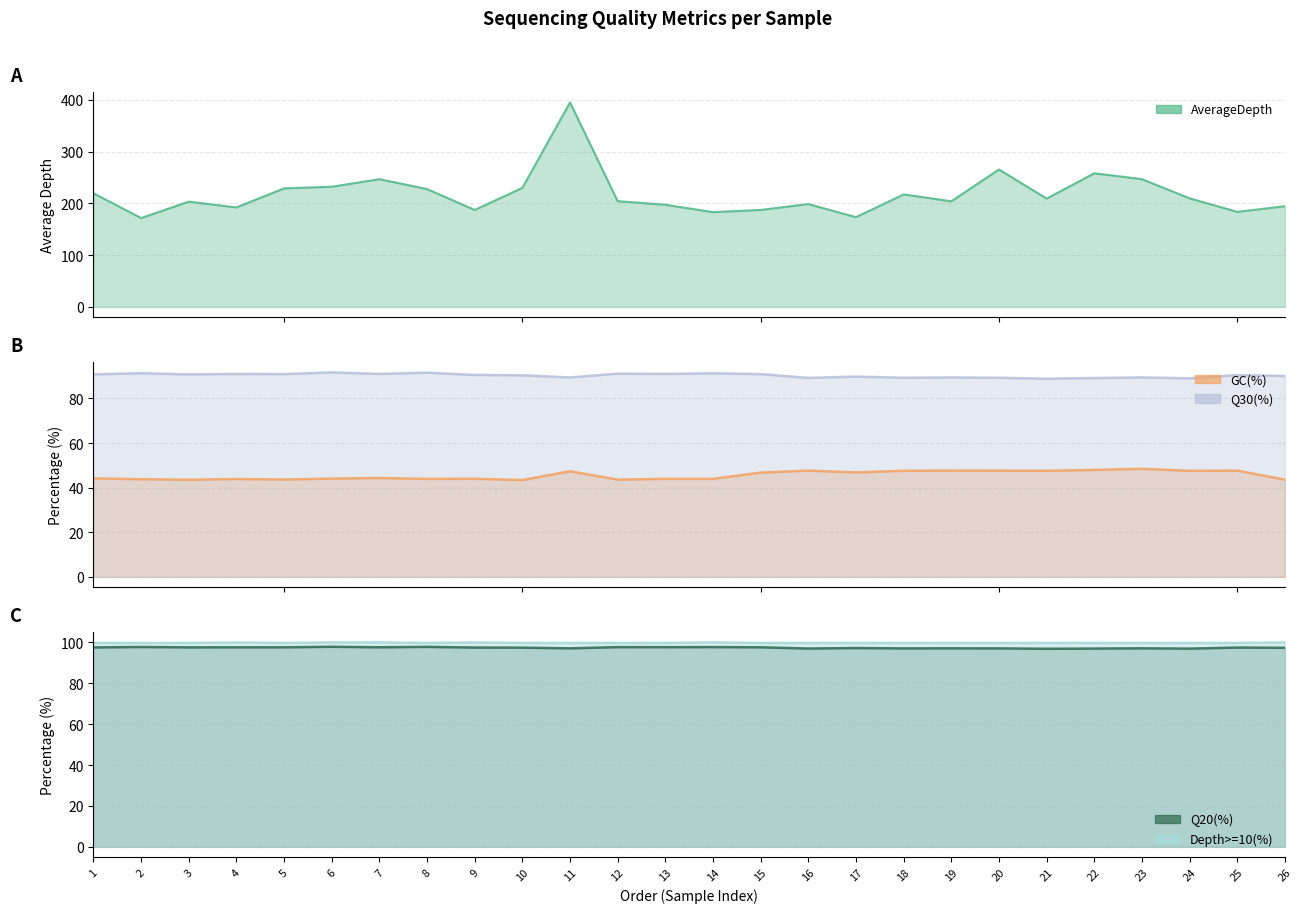

What is the approximate value of Q20(%) at 9?

97.4